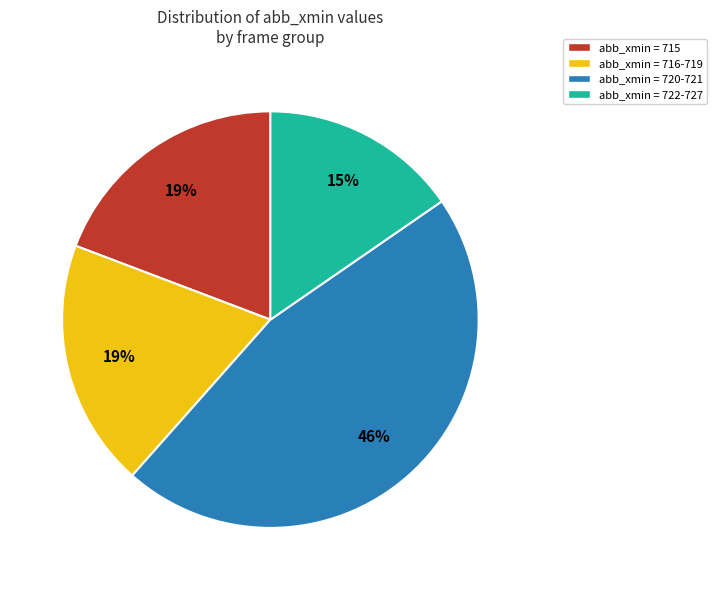

Between abb_xmin = 716-719 and abb_xmin = 720-721, which is larger?

abb_xmin = 720-721